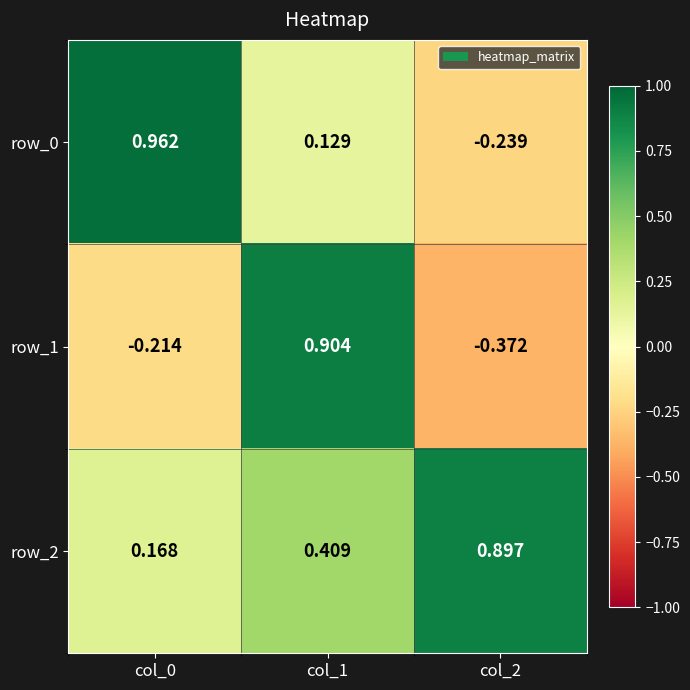

What is the approximate value of row_1 at col_1?

0.9